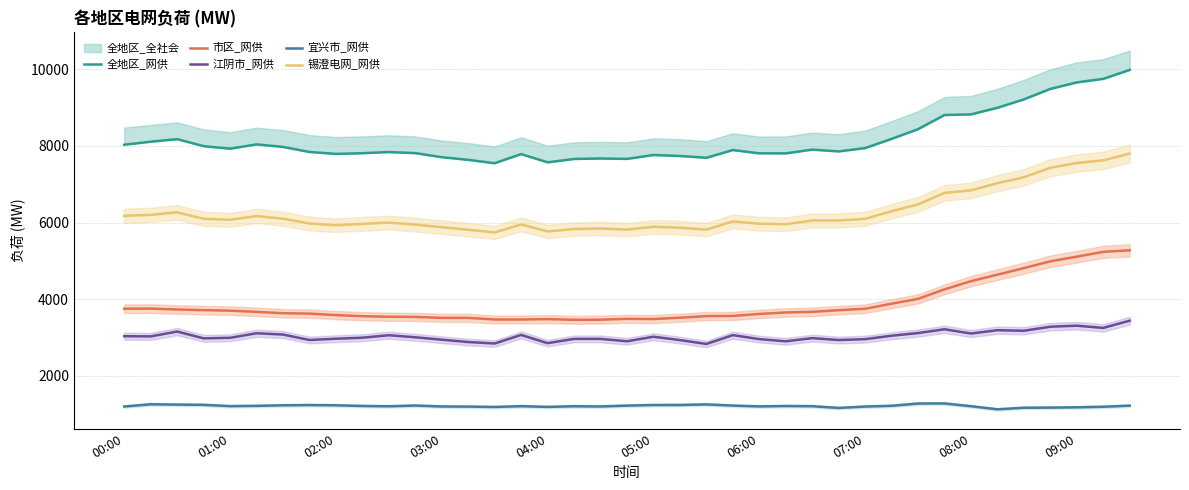

What is the total value across all series at 34?

25553